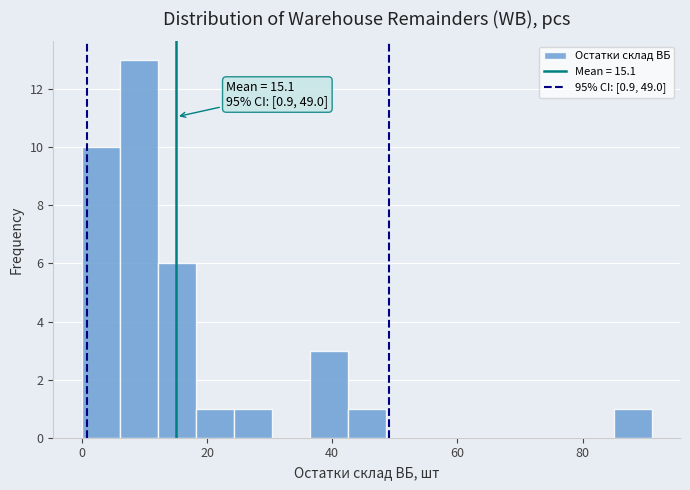

Read against the x-axis, roughly where is the centre of the tallest bar?

10